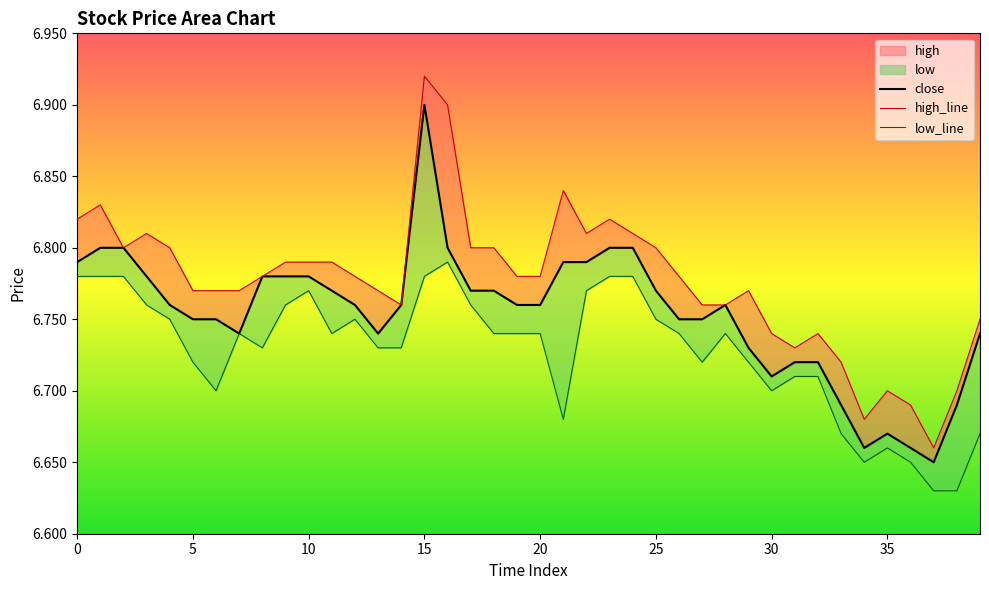

What is the total value across all series at 26?

20.3